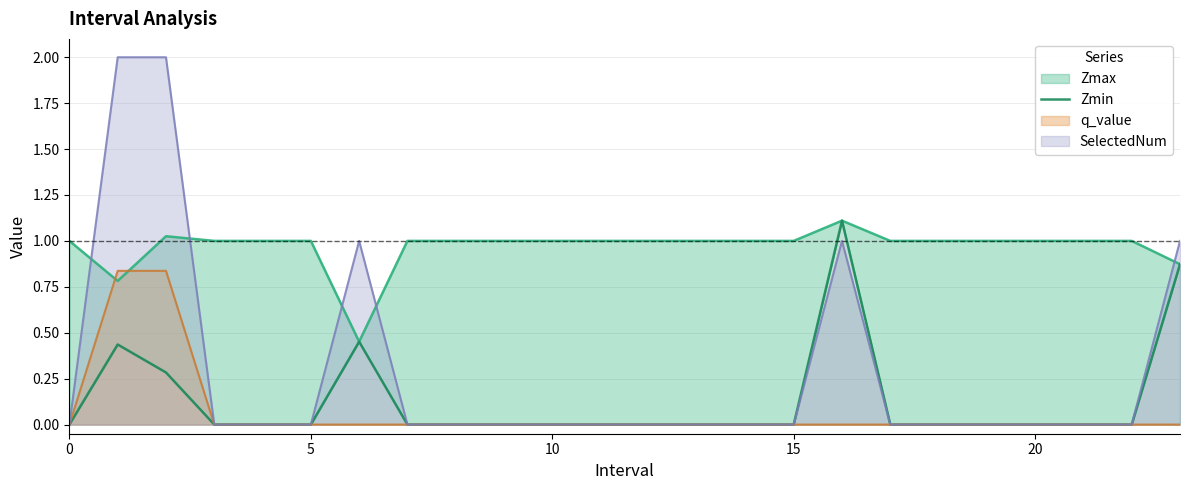

How many lines are shown in the chart?

1